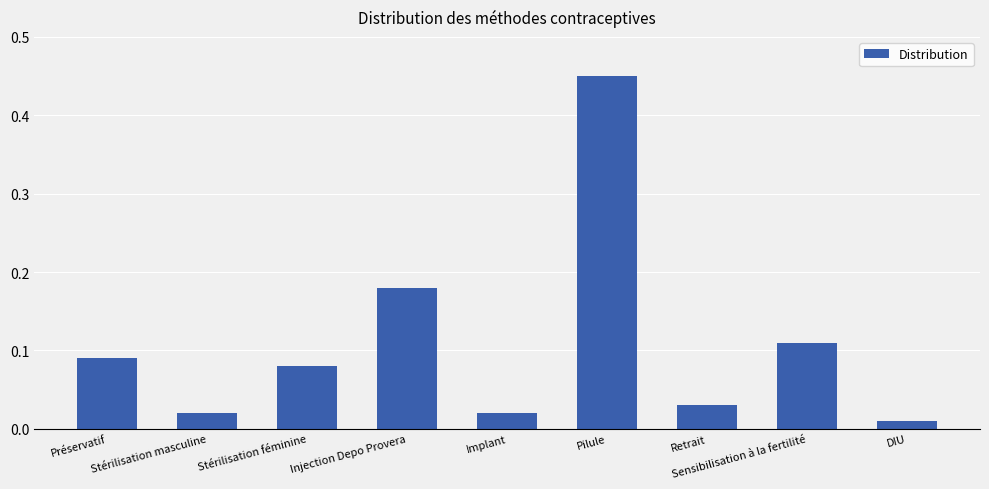

What is the label of the 5th bar from the right?

Implant